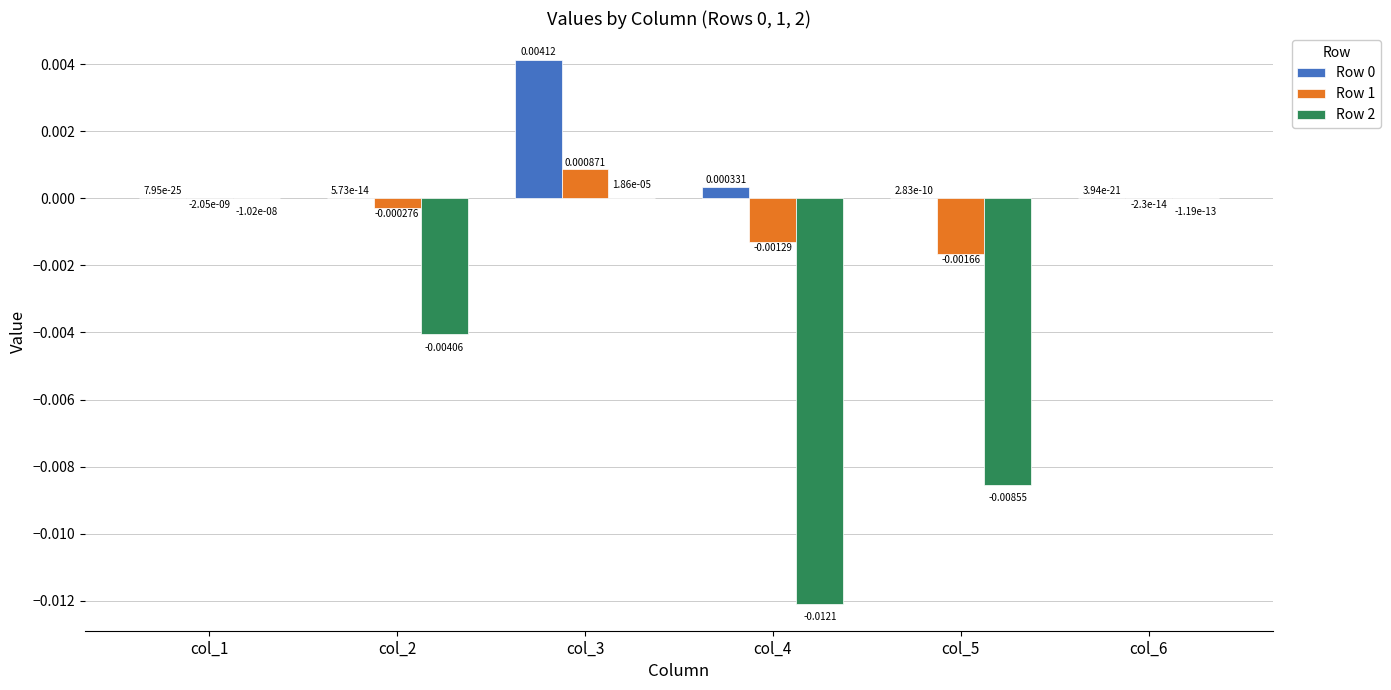

Which series changed the most between col_4 and col_5?

Row 2